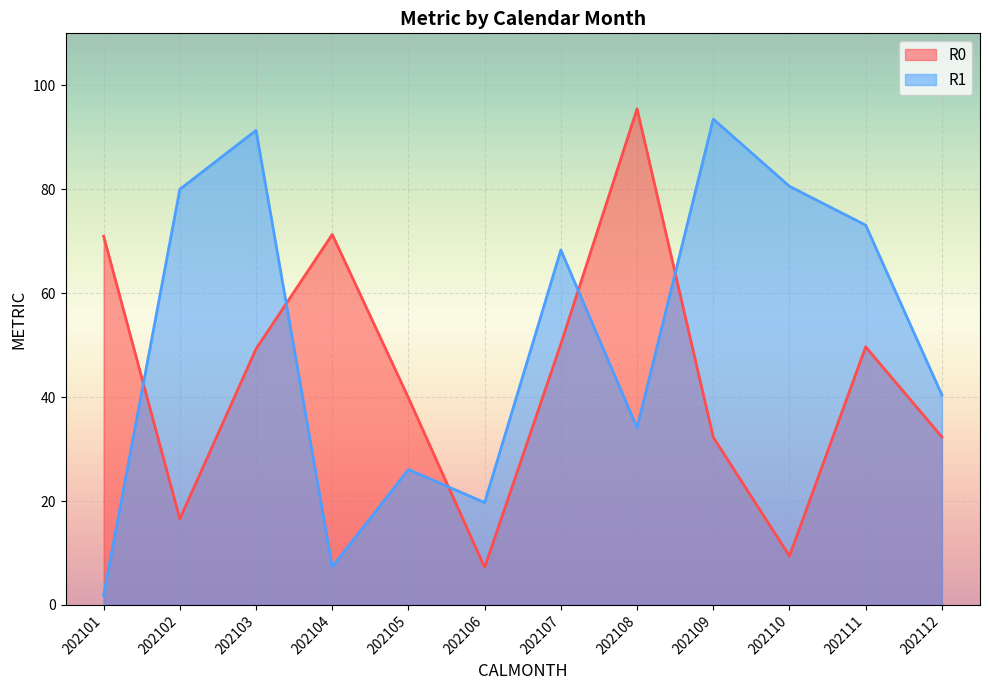

Where does the R1 series first go above 68?

202102